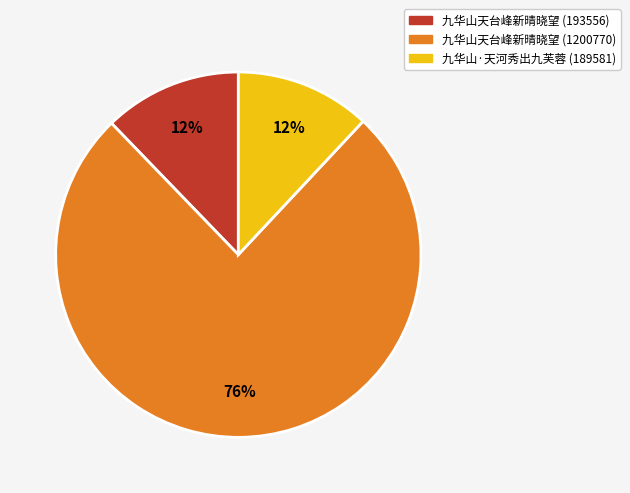

To the nearest percent, what is the difference between the largest and smallest slice percentages?

64%